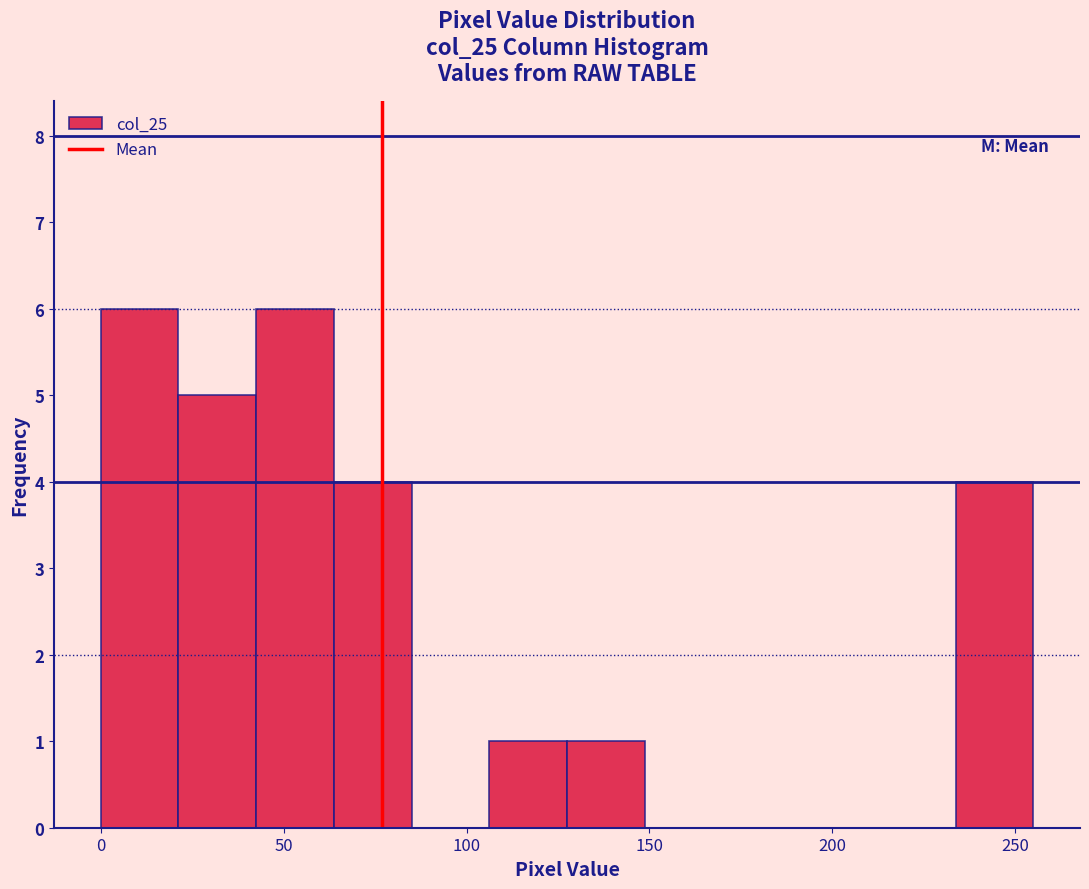

Reading left to right, transcribe this chart: for each bar, give the range it covers on the x-axis and its height. Neither the bar edges nor the heights are printed on the chart, so give them approximately, as read against the axes.

0 to 20: 6
20 to 45: 5
45 to 65: 6
65 to 85: 4
85 to 105: 0
105 to 130: 1
130 to 150: 1
150 to 170: 0
170 to 190: 0
190 to 215: 0
215 to 235: 0
235 to 255: 4